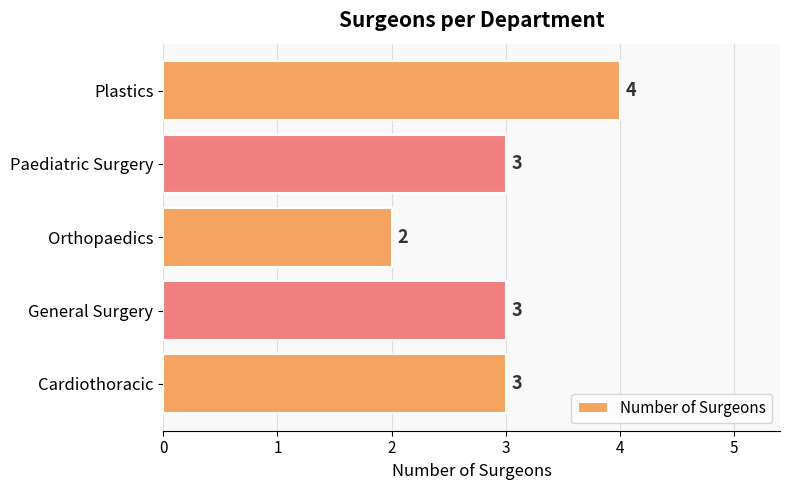

How many data points are less than 3?

1